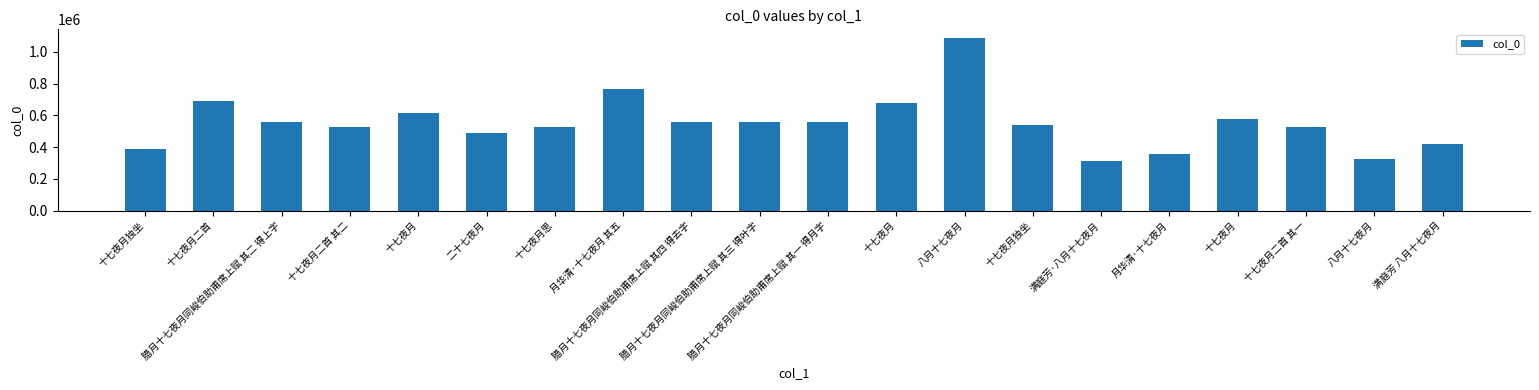

Where is the data nearest to the value 699239?

十七夜月二首